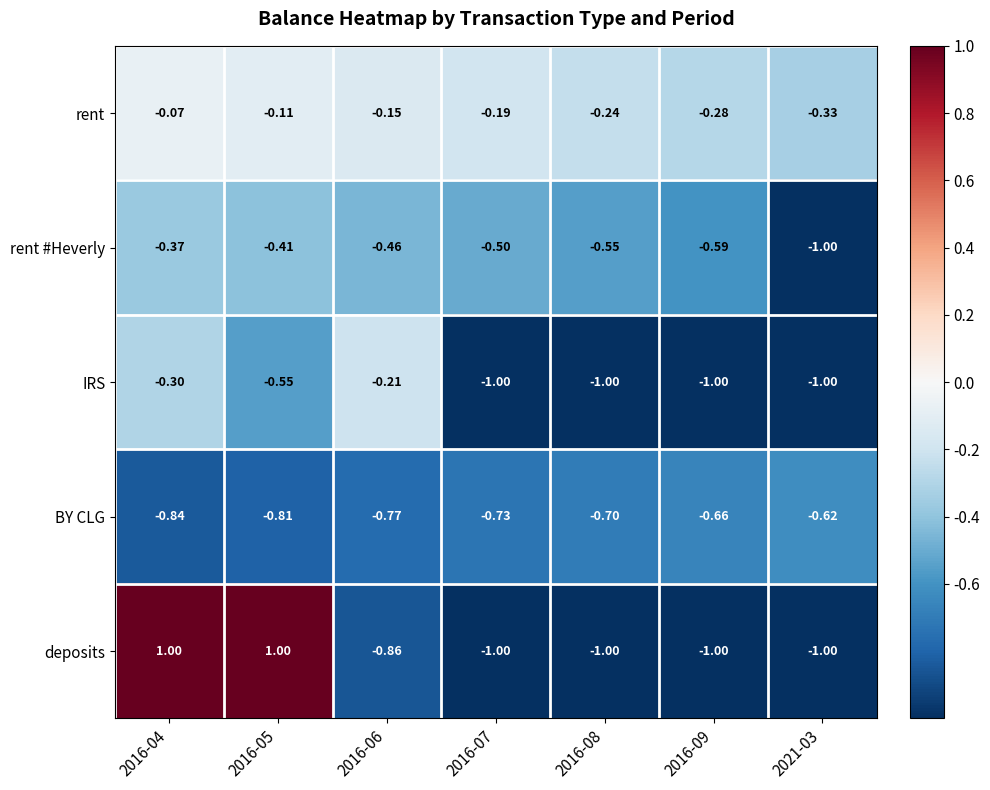

Which series has the widest spread of values?

deposits